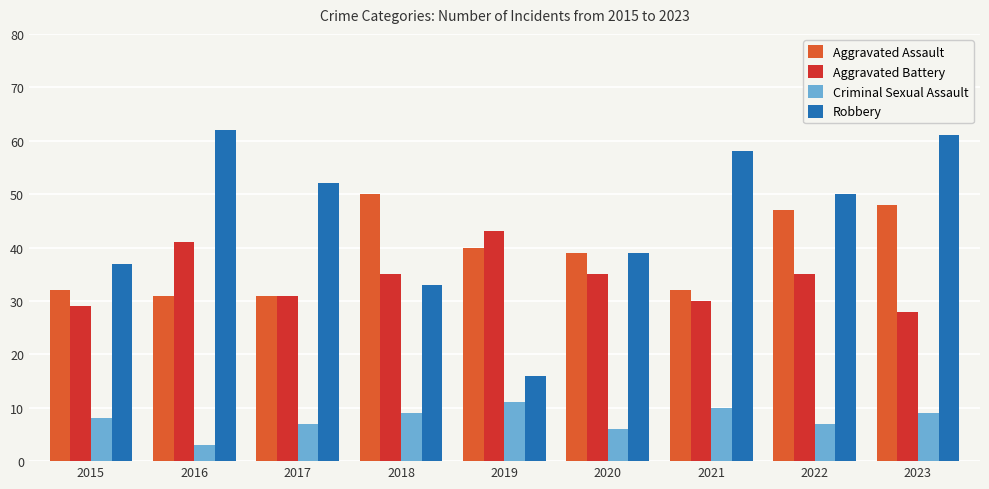

What are all the series names shown in the legend?

Aggravated Assault, Aggravated Battery, Criminal Sexual Assault, Robbery